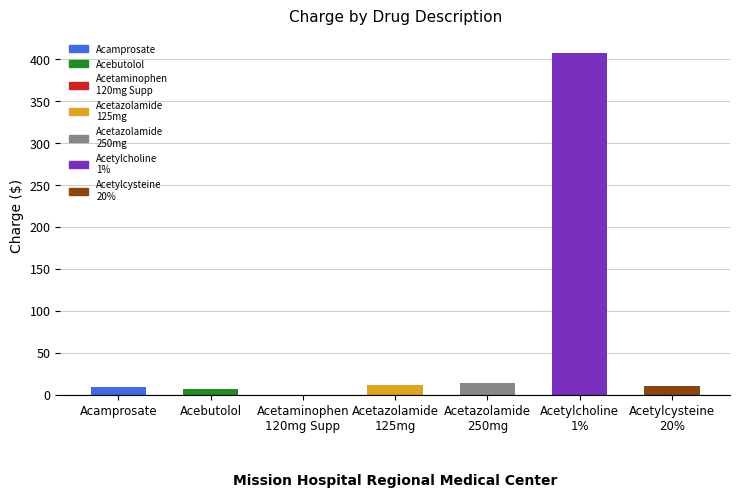

What is the sum of all values?

461.6